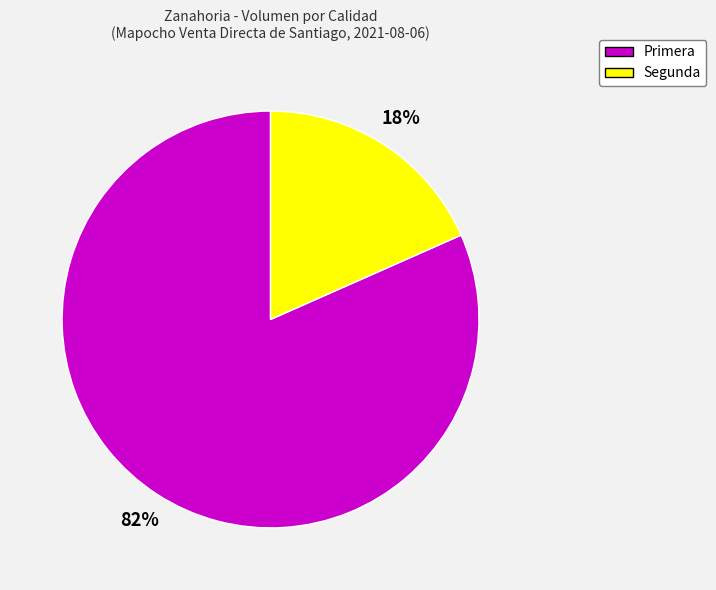

Do Segunda and Primera together represent more than half of the pie?

Yes